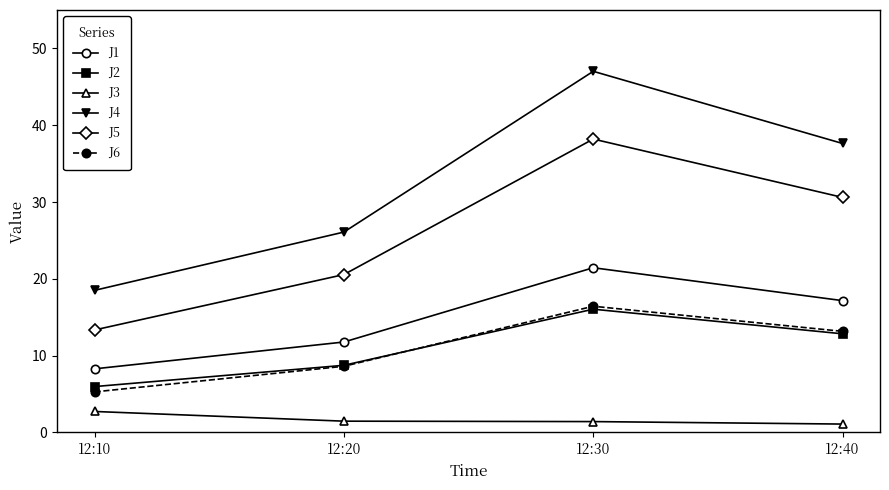

Does the chart display data point markers on the line(s)?

Yes